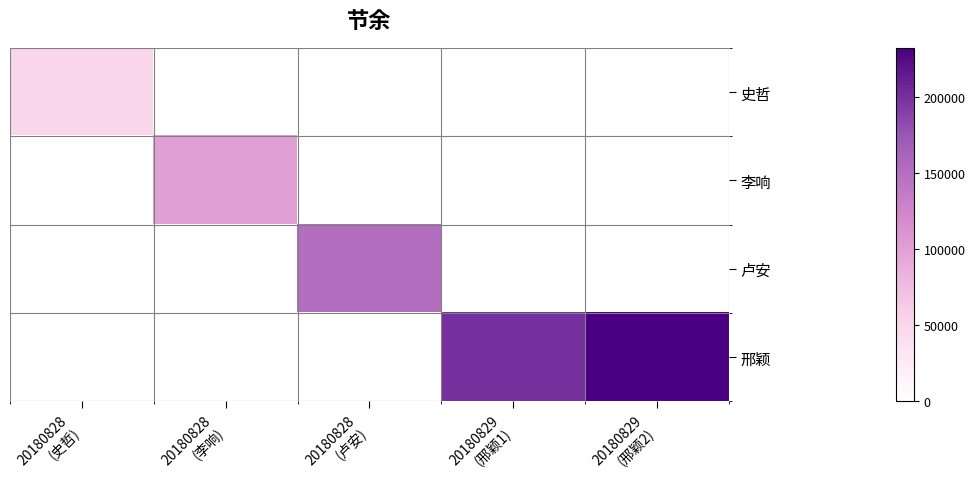

Reading left to right, what are all the values shown in this chart?

史哲: 20180828
(史哲)=50000	20180828
(李响)=0	20180828
(卢安)=0	20180829
(邢颖1)=0	20180829
(邢颖2)=0
李响: 20180828
(史哲)=0	20180828
(李响)=100000	20180828
(卢安)=0	20180829
(邢颖1)=0	20180829
(邢颖2)=0
卢安: 20180828
(史哲)=0	20180828
(李响)=0	20180828
(卢安)=150000	20180829
(邢颖1)=0	20180829
(邢颖2)=0
邢颖: 20180828
(史哲)=0	20180828
(李响)=0	20180828
(卢安)=0	20180829
(邢颖1)=200000	20180829
(邢颖2)=232000